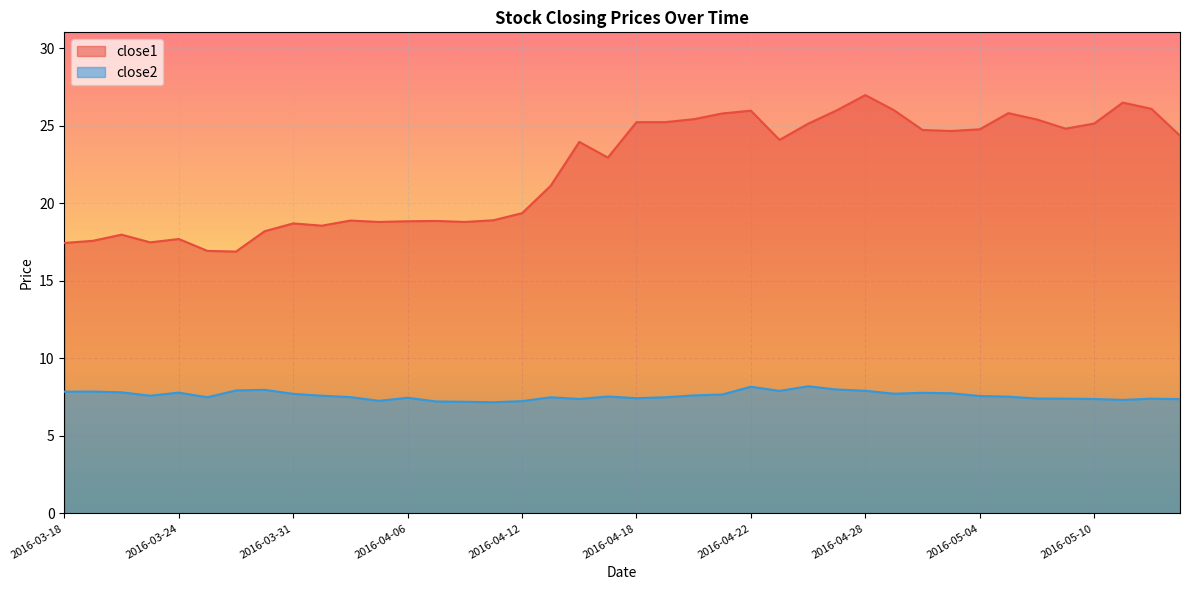

Which series changed the most between 2016-03-29 and 2016-04-19?

close1